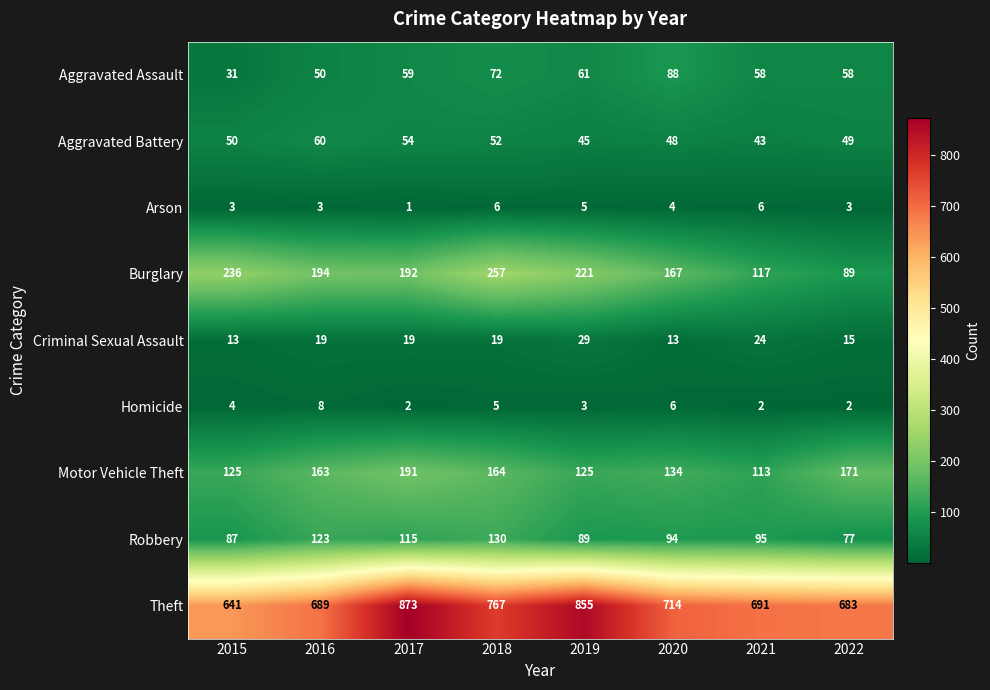

At which label is Theft closest to 757?

2018